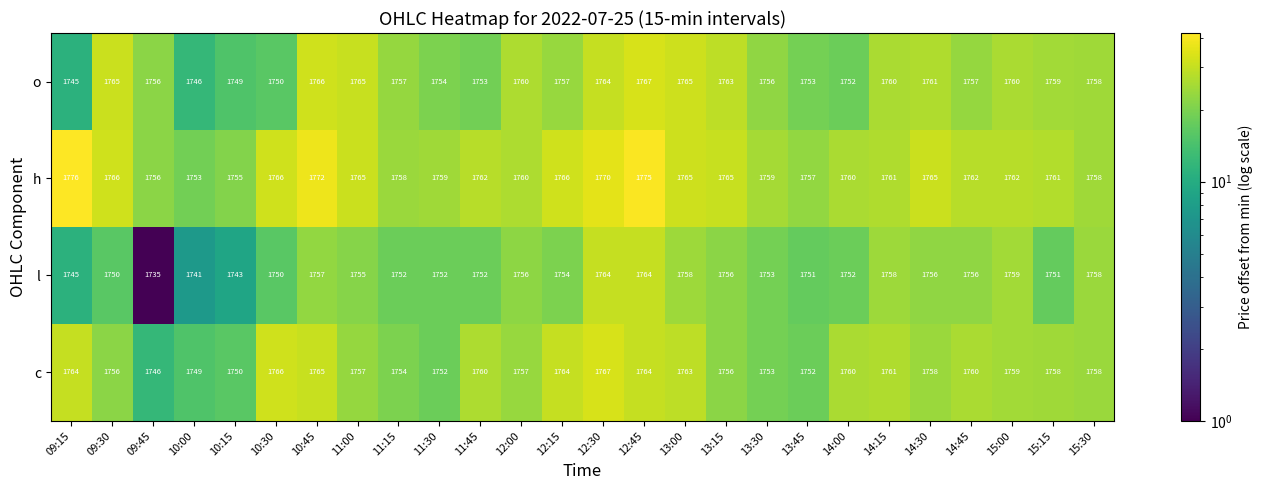

Where does the c series first go above 1758?

09:15